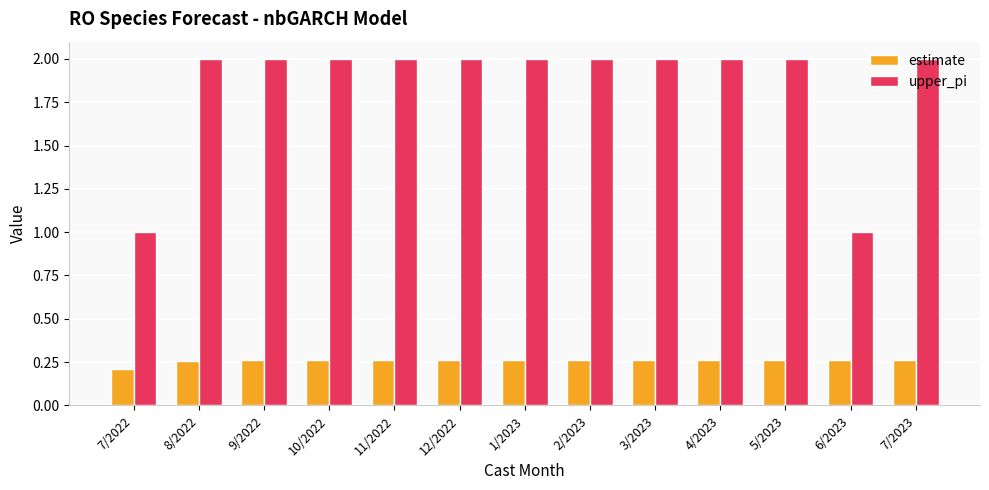

What value does the upper_pi series have at 9/2022?

2.0